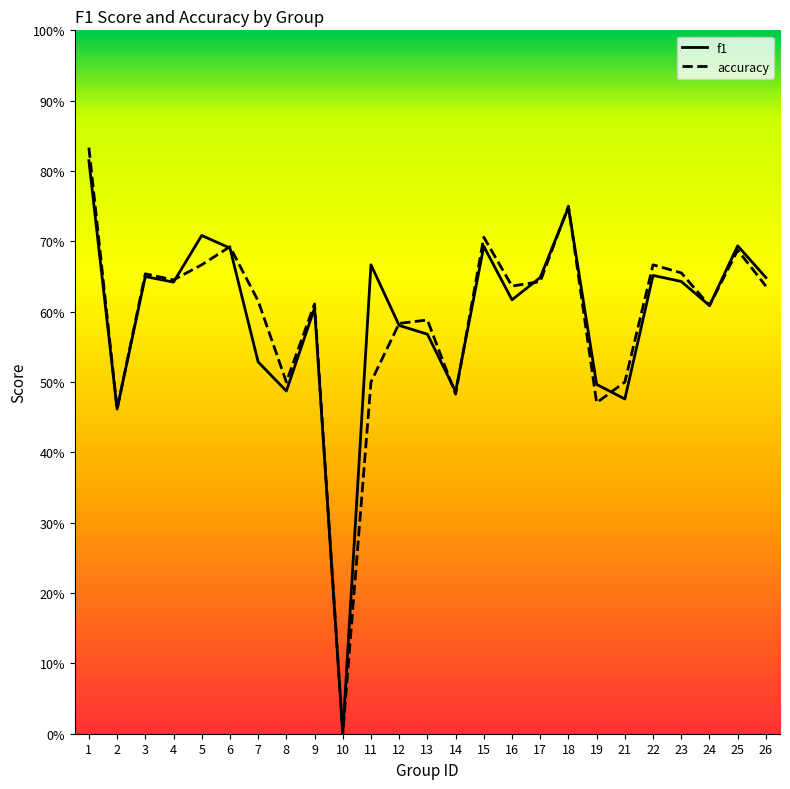

What is the average value of the f1 series?

0.6